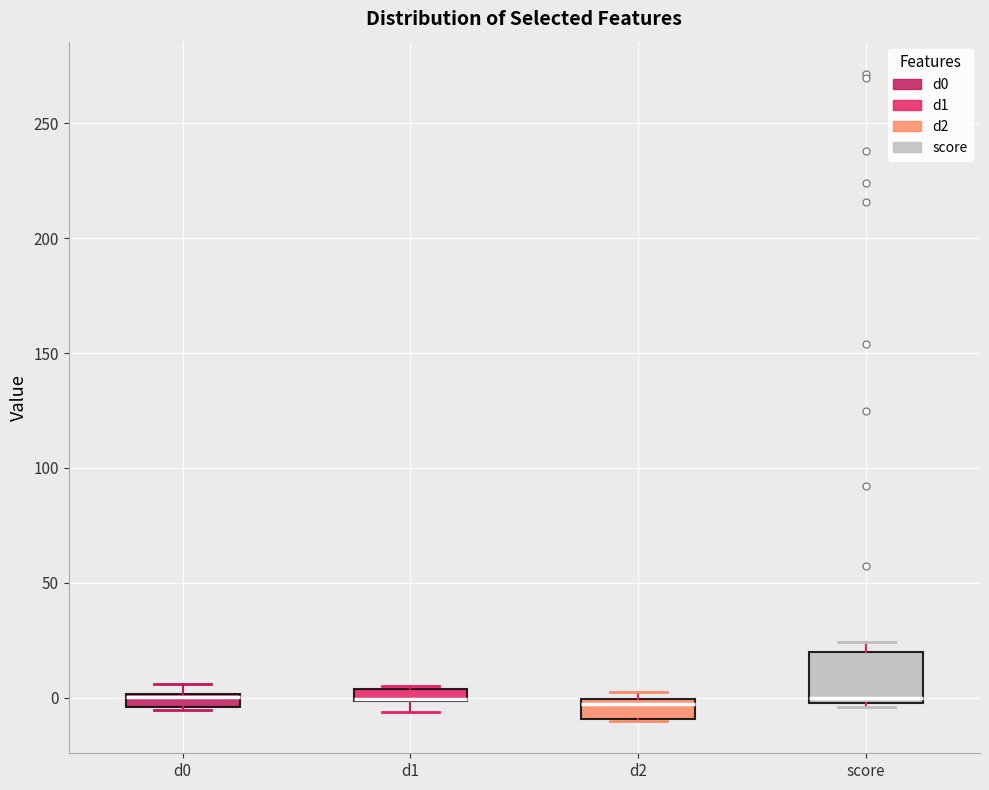

Which box is the tallest, from its lower edge to its upper edge?

score